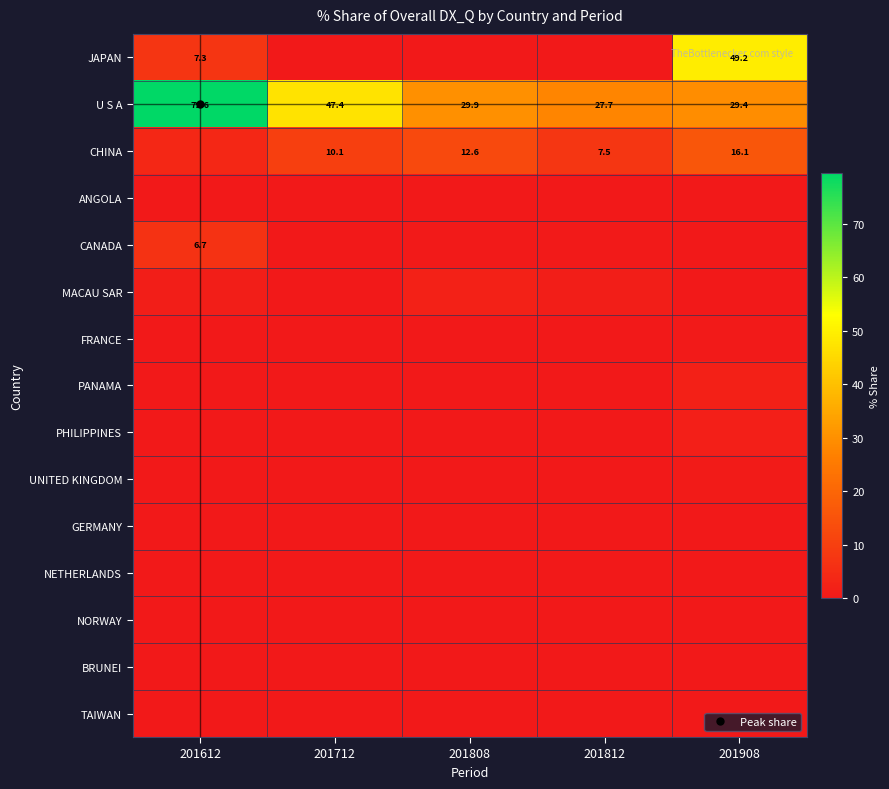

Which series changed the most between 201612 and 201712?

U S A